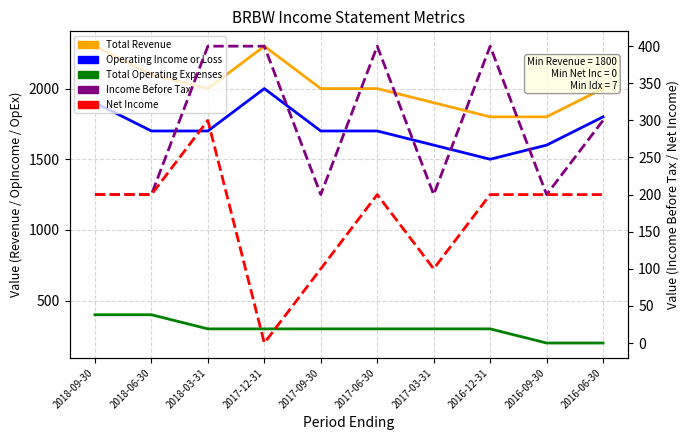

The Total Revenue series shows 2100 at 2018-06-30. True or false?

True